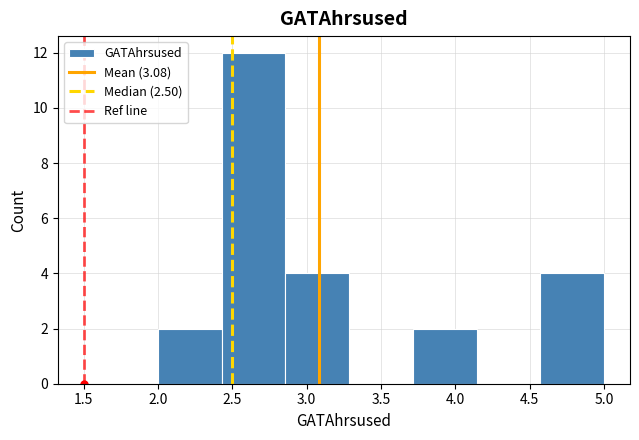

Reading left to right, transcribe this chart: for each bar, give the range it covers on the x-axis and its height. Neither the bar edges nor the heights are printed on the chart, so give them approximately, as read against the axes.

2.00 to 2.45: 2
2.45 to 2.85: 12
2.85 to 3.30: 4
3.30 to 3.70: 0
3.70 to 4.15: 2
4.15 to 4.55: 0
4.55 to 5.00: 4